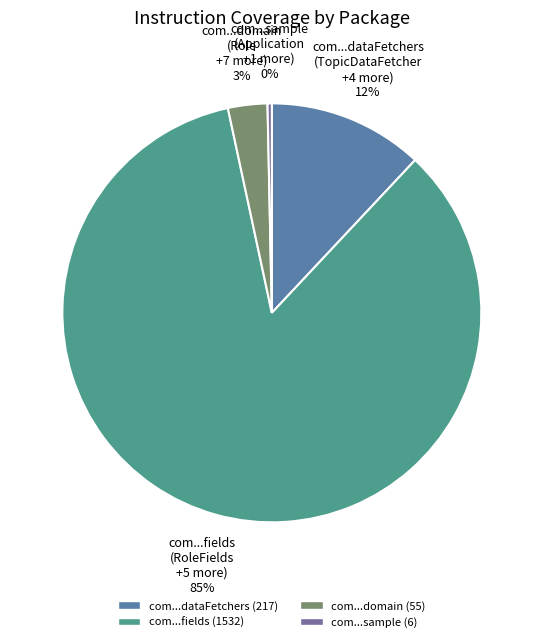

To the nearest percent, what is the combined percentage of com...domain (Role +7 more) 3% and com...dataFetchers (TopicDataFetcher +4 more) 12%?

15%